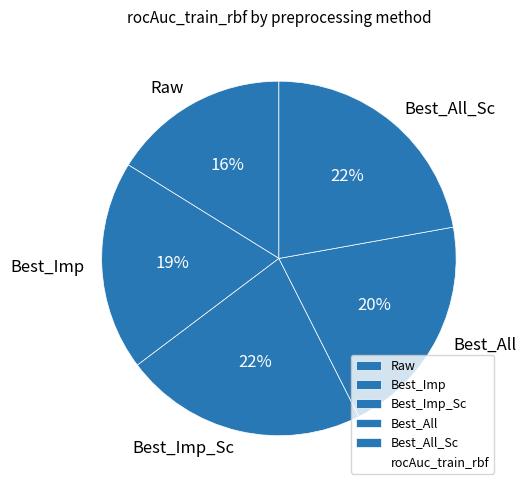

To the nearest percent, what is the average slice percentage?

20%